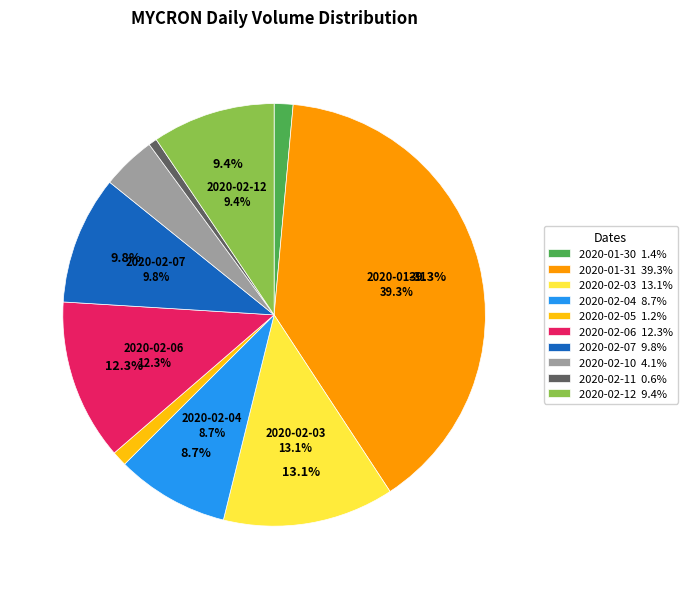

Is 2020-02-03 the majority of the pie?

No